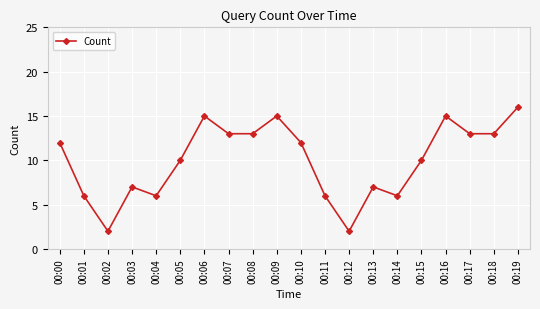

Approximately how many times larger is the value at 00:06 compared to 00:07?

1.2